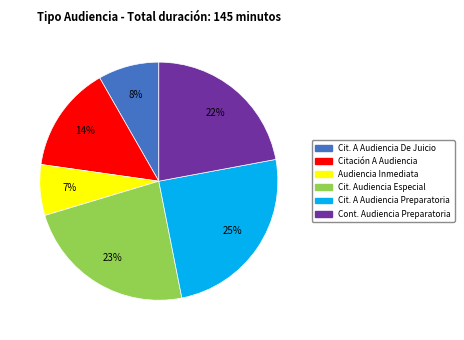

Is there a majority slice in this chart?

No